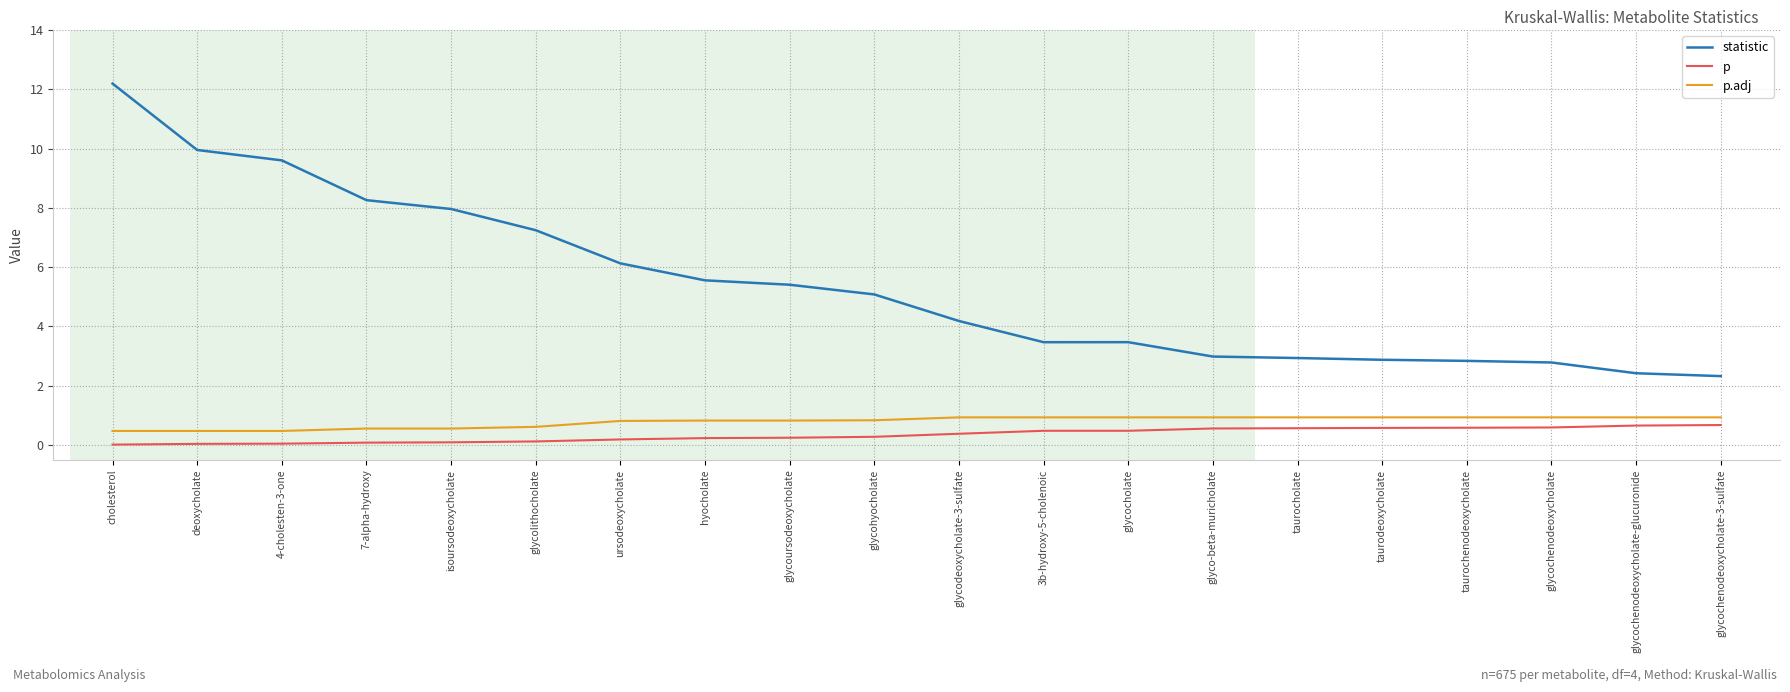

What is the maximum value for p.adj?

0.9